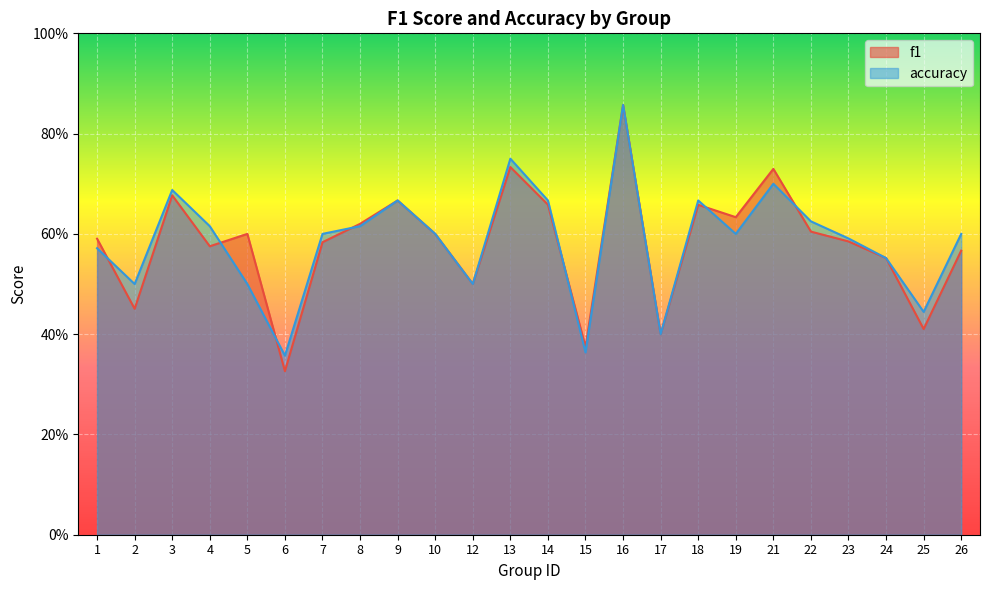

True or false: f1 and accuracy intersect in this chart.

True